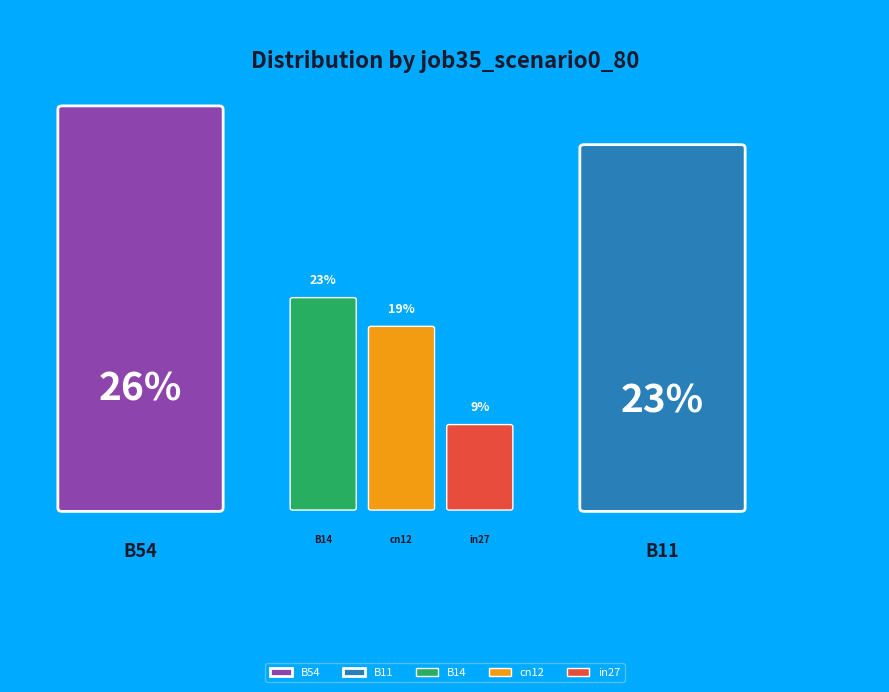

Is the sum of B14 and cn12 greater than half?

No